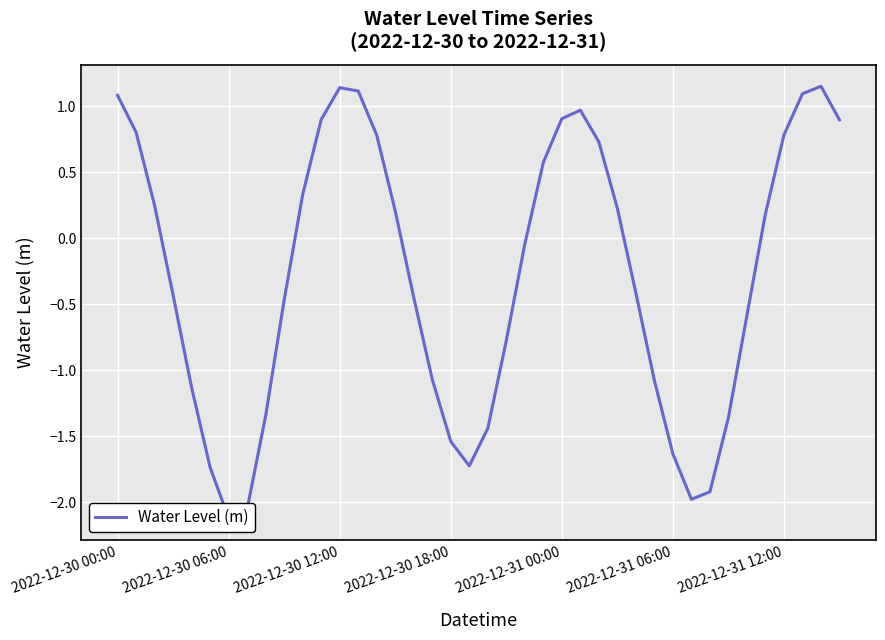

Between 28 and 22, which is larger?

22